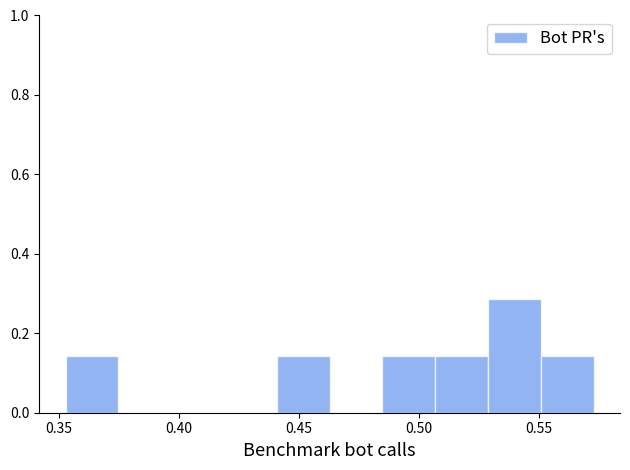

Reading left to right, list every bar in this chart as the range it spans on the x-axis followed by its height. Neither the bar edges nor the heights are printed on the chart, so give them approximately, as read against the axes.

0.355 to 0.375: 0.14
0.375 to 0.395: 0
0.395 to 0.420: 0
0.420 to 0.440: 0
0.440 to 0.465: 0.14
0.465 to 0.485: 0
0.485 to 0.505: 0.14
0.505 to 0.530: 0.14
0.530 to 0.550: 0.28
0.550 to 0.575: 0.14